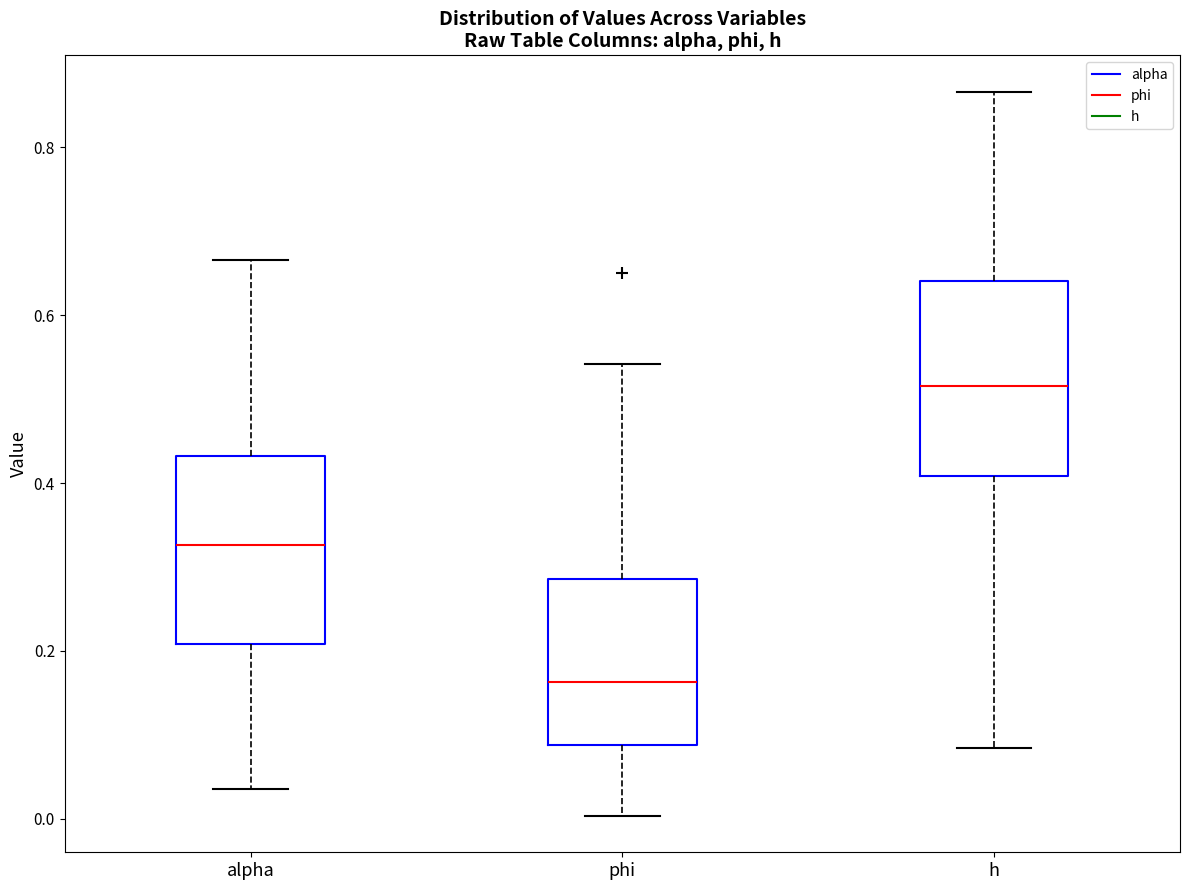

Which box's median line is the lowest?

phi